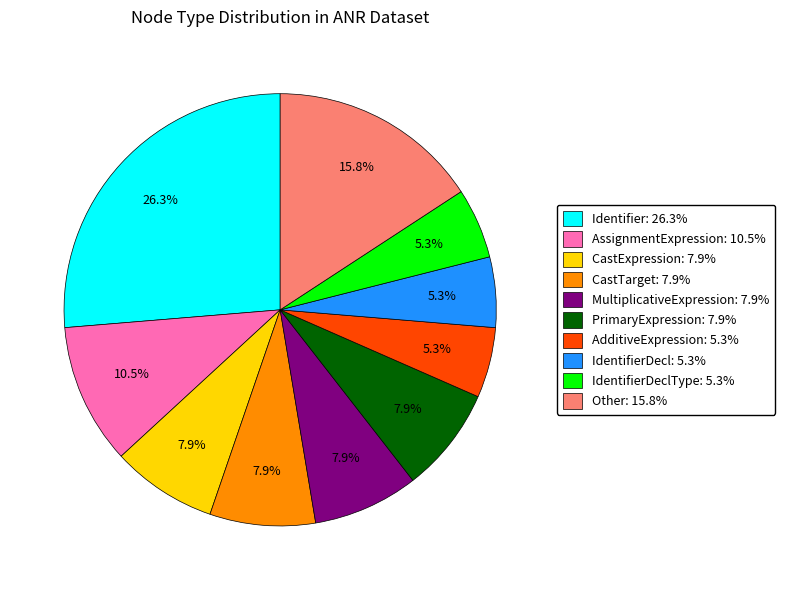

Is there a majority slice in this chart?

No